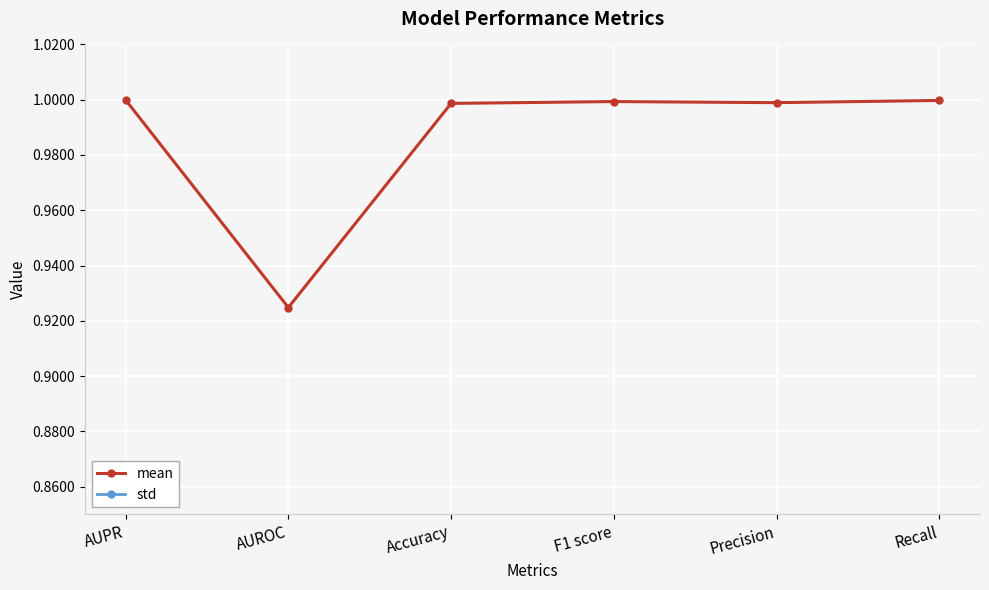

Reading left to right, what are all the values shown in this chart?

mean: 1.0	0.9	1.0	1.0	1.0	1.0
std: 0.0	0.0	0.0	0.0	0.0	0.0